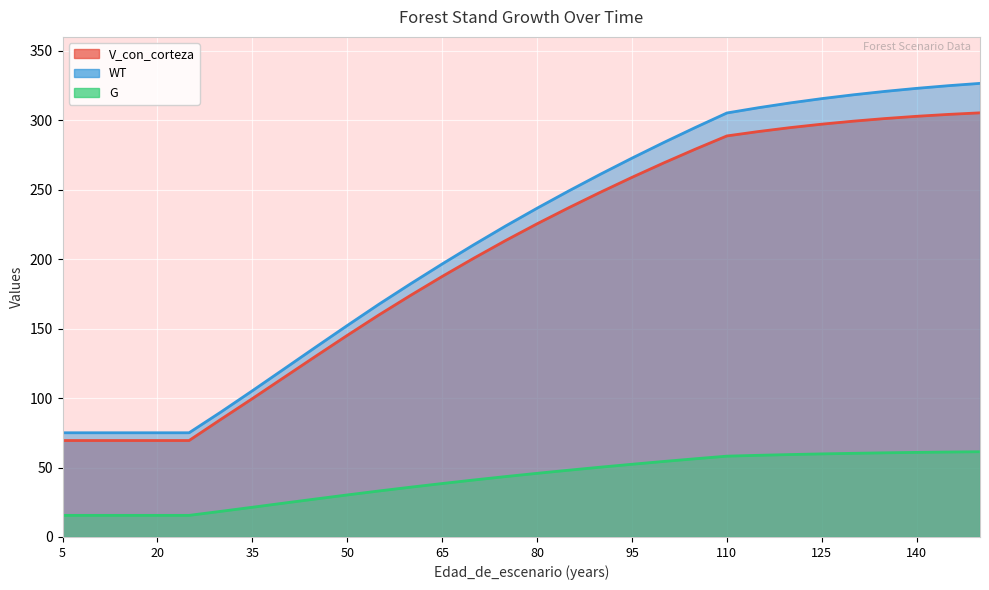

Reading left to right, extract all data points from this chart.

V_con_corteza: 5=69.4	10=69.4	15=69.4	20=69.4	25=69.4	30=84.6	35=99.6	40=114.8	45=130.1	50=145.1	55=159.8	60=173.9	65=187.6	70=200.7	75=213.3	80=225.4	85=237.0	90=248.2	95=258.9	100=269.2	105=279.2	110=288.7	115=291.9	120=294.7	125=297.2	130=299.3	135=301.2	140=302.8	145=304.2	150=305.3
WT: 5=75.0	10=75.0	15=75.0	20=75.0	25=75.0	30=89.9	35=105.2	40=120.9	45=136.6	50=152.2	55=167.5	60=182.2	65=196.5	70=210.4	75=223.8	80=236.7	85=249.1	90=261.1	95=272.7	100=283.9	105=294.8	110=305.2	115=309.0	120=312.5	125=315.6	130=318.3	135=320.8	140=323.0	145=324.9	150=326.5
G: 5=15.6	10=15.6	15=15.6	20=15.6	25=15.6	30=18.4	35=21.4	40=24.4	45=27.3	50=30.3	55=33.1	60=35.8	65=38.5	70=41.0	75=43.5	80=45.8	85=48.1	90=50.2	95=52.3	100=54.4	105=56.3	110=58.2	115=58.8	120=59.3	125=59.8	130=60.2	135=60.6	140=60.9	145=61.1	150=61.4